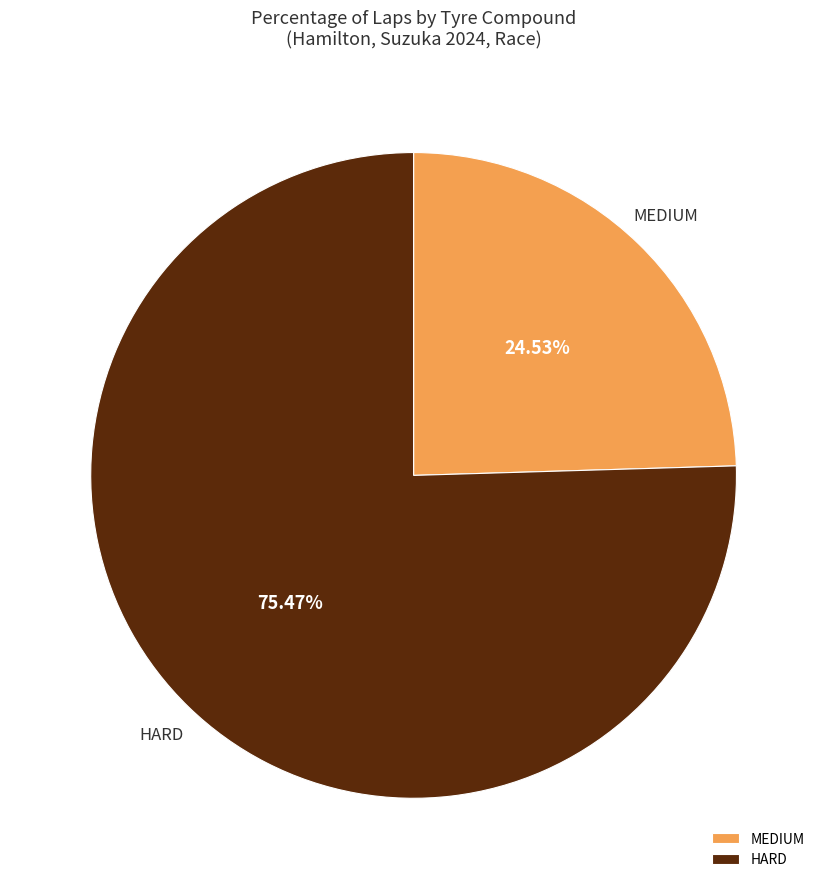

To the nearest percent, what percentage of the pie is MEDIUM?

25%